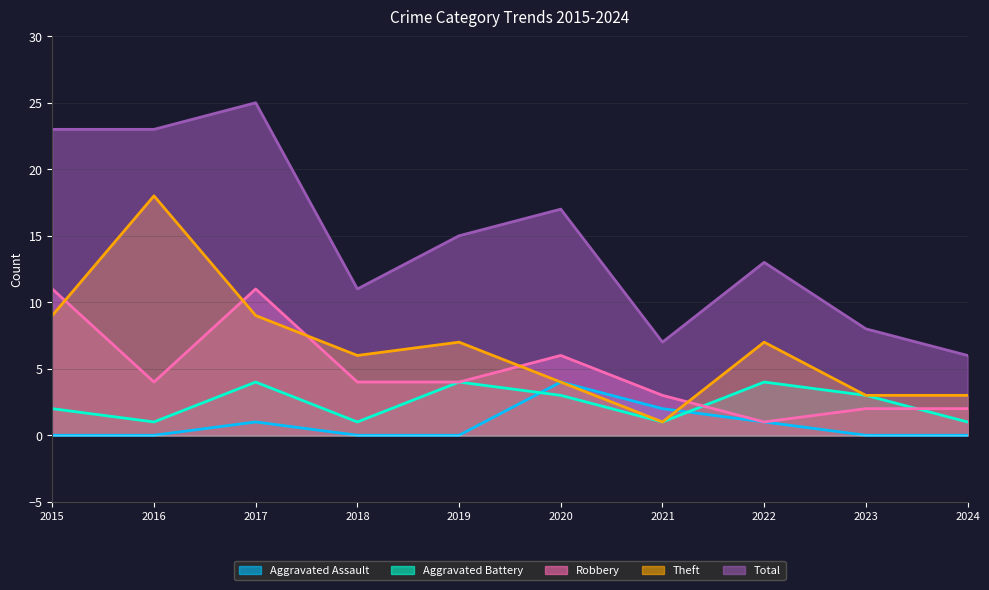

Does the chart display data point markers on the line(s)?

No